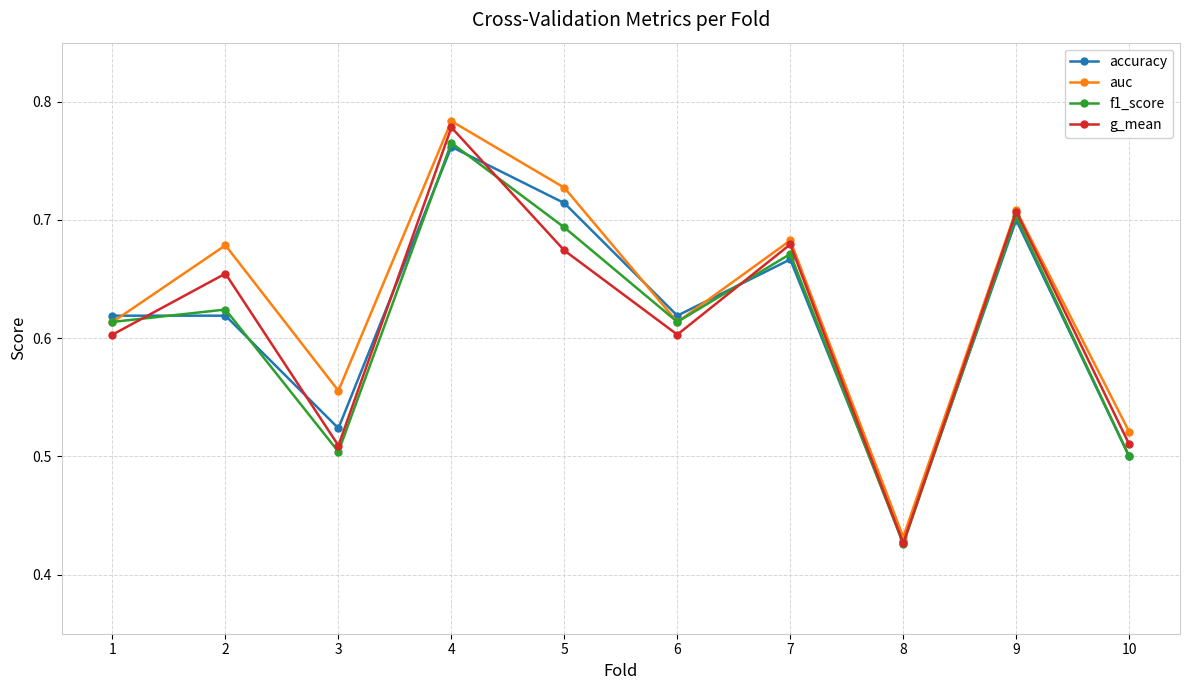

The auc series shows 0.7 at 9. True or false?

True